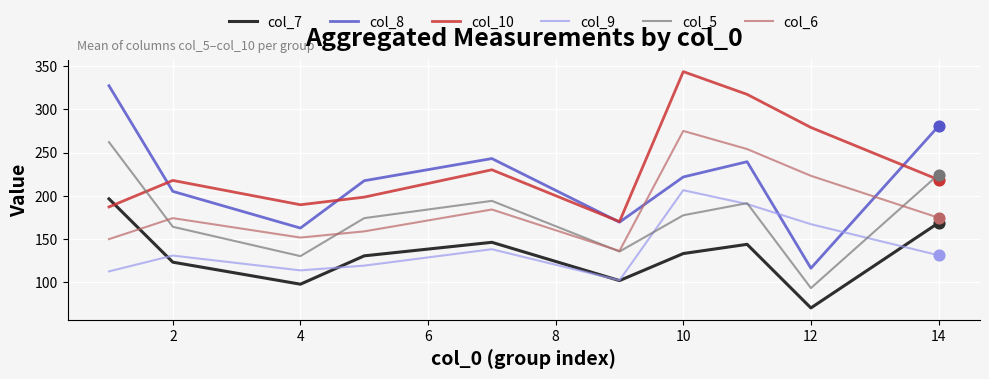

What are all the series names shown in the legend?

col_7, col_8, col_10, col_9, col_5, col_6